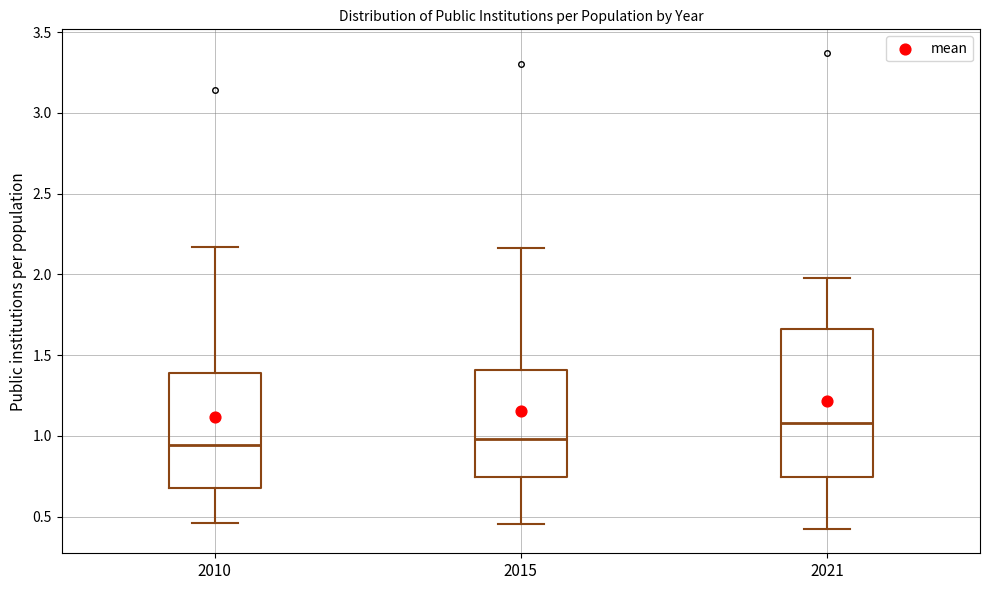

Where is the lower edge of the box at x = 2021 on the y-axis? The values are not printed on the chart, so give them approximately, as read against the axis.

0.75